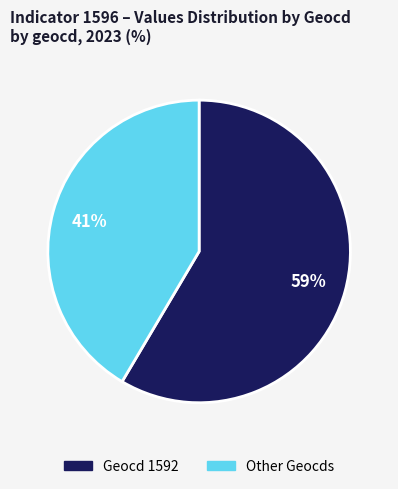

Is there any slice that represents more than half of the pie?

Yes